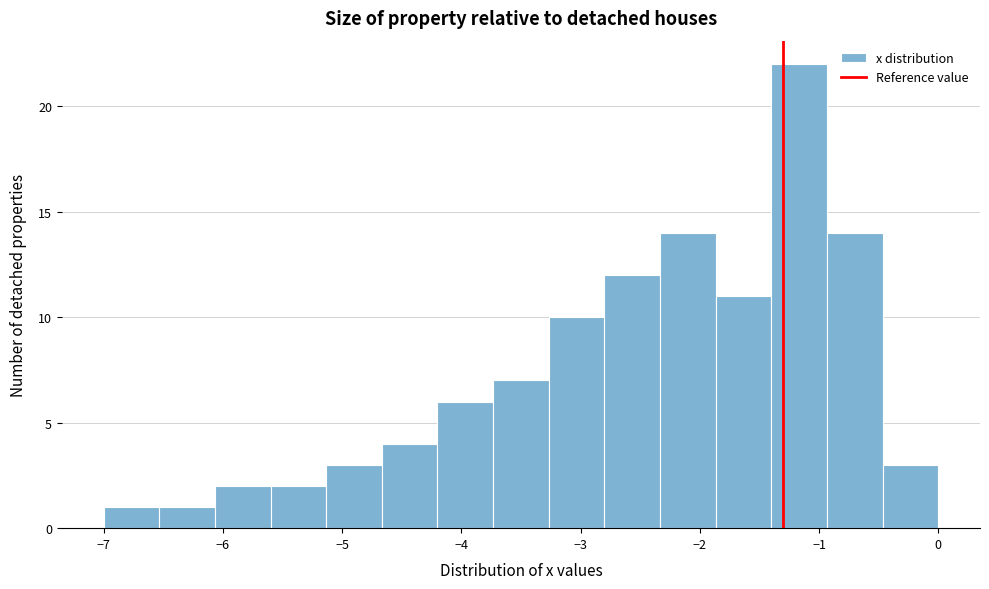

Reading left to right, transcribe this chart: for each bar, give the range it covers on the x-axis and its height. Neither the bar edges nor the heights are printed on the chart, so give them approximately, as read against the axes.

-7.0 to -6.5: 1
-6.5 to -6.1: 1
-6.1 to -5.6: 2
-5.6 to -5.1: 2
-5.1 to -4.7: 3
-4.7 to -4.2: 4
-4.2 to -3.7: 6
-3.7 to -3.3: 7
-3.3 to -2.8: 10
-2.8 to -2.3: 12
-2.3 to -1.9: 14
-1.9 to -1.4: 11
-1.4 to -0.9: 22
-0.9 to -0.5: 14
-0.5 to 0.0: 3